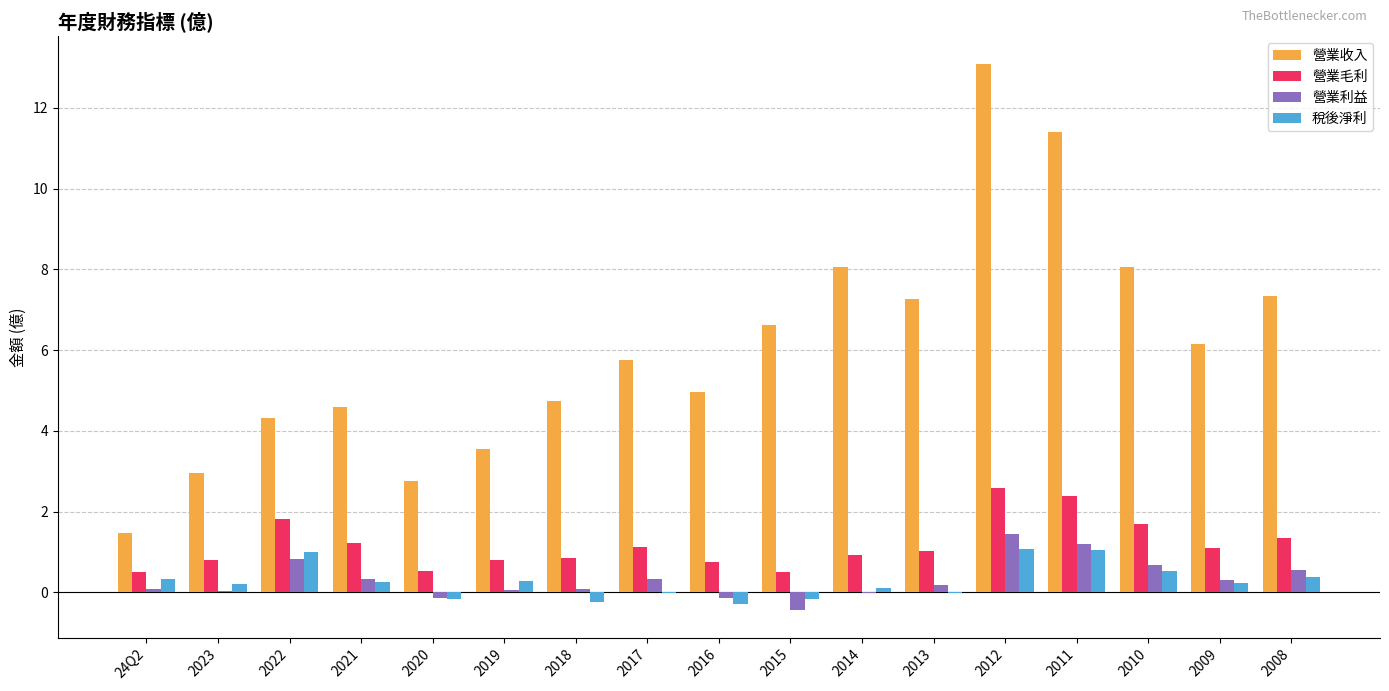

Is the value of 稅後淨利 at 2009 greater than the value of 營業收入 at 2011?

No